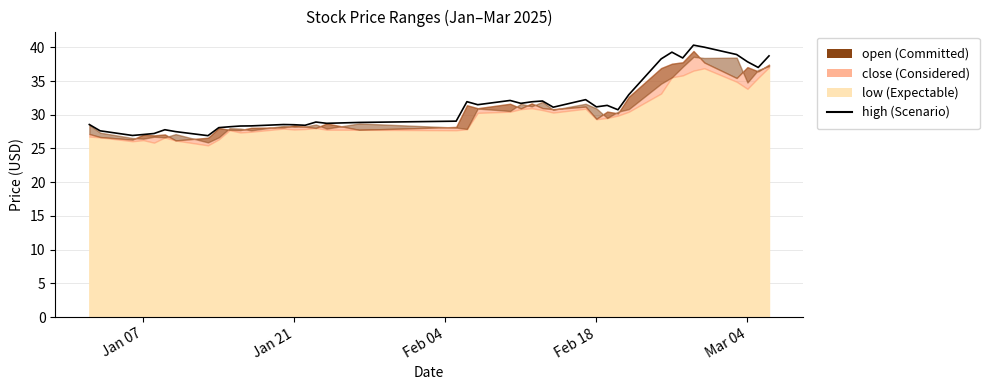

What is the value of the 25th point from the left?

32.0